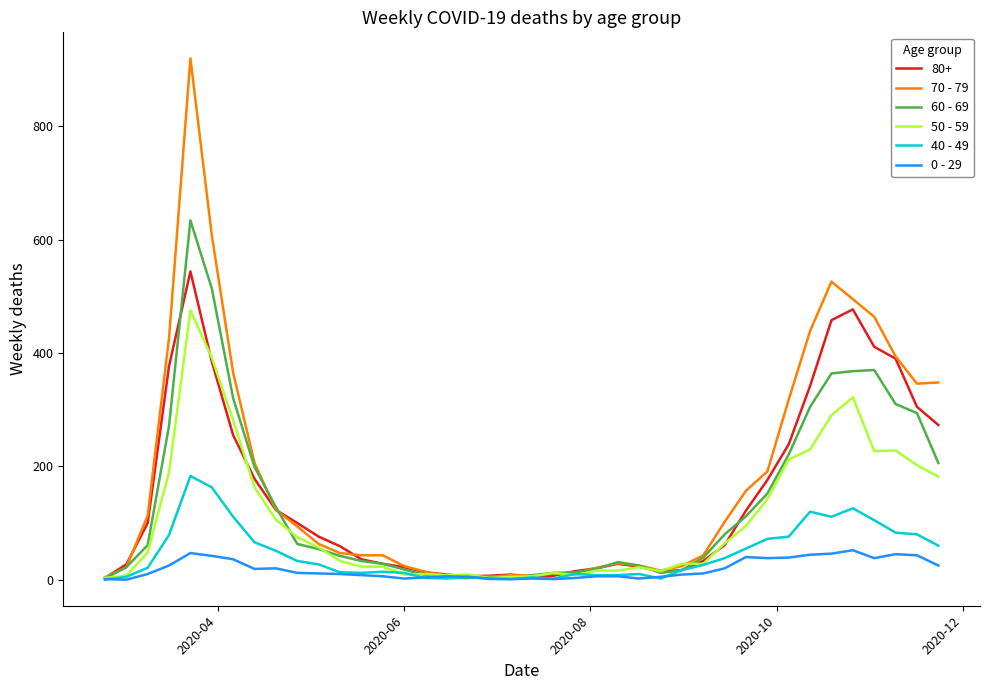

List the series in order of their peak value, lowest first.

0 - 29, 40 - 49, 50 - 59, 80+, 60 - 69, 70 - 79